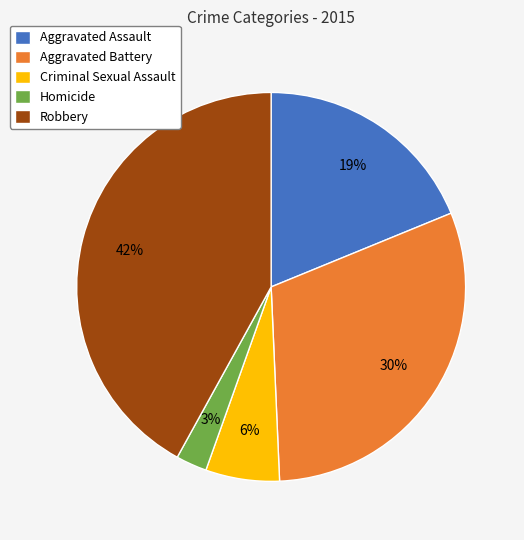

Is it true that Aggravated Assault is 5% of the pie?

False